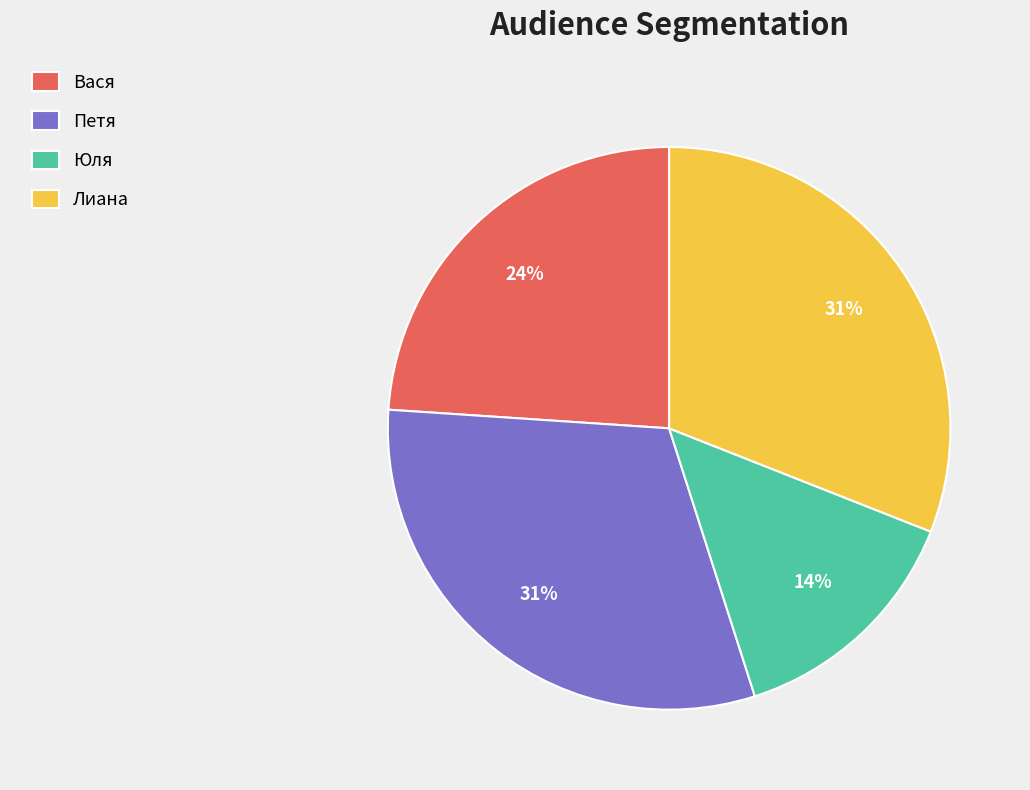

Which has a higher value, Лиана or Вася?

Лиана